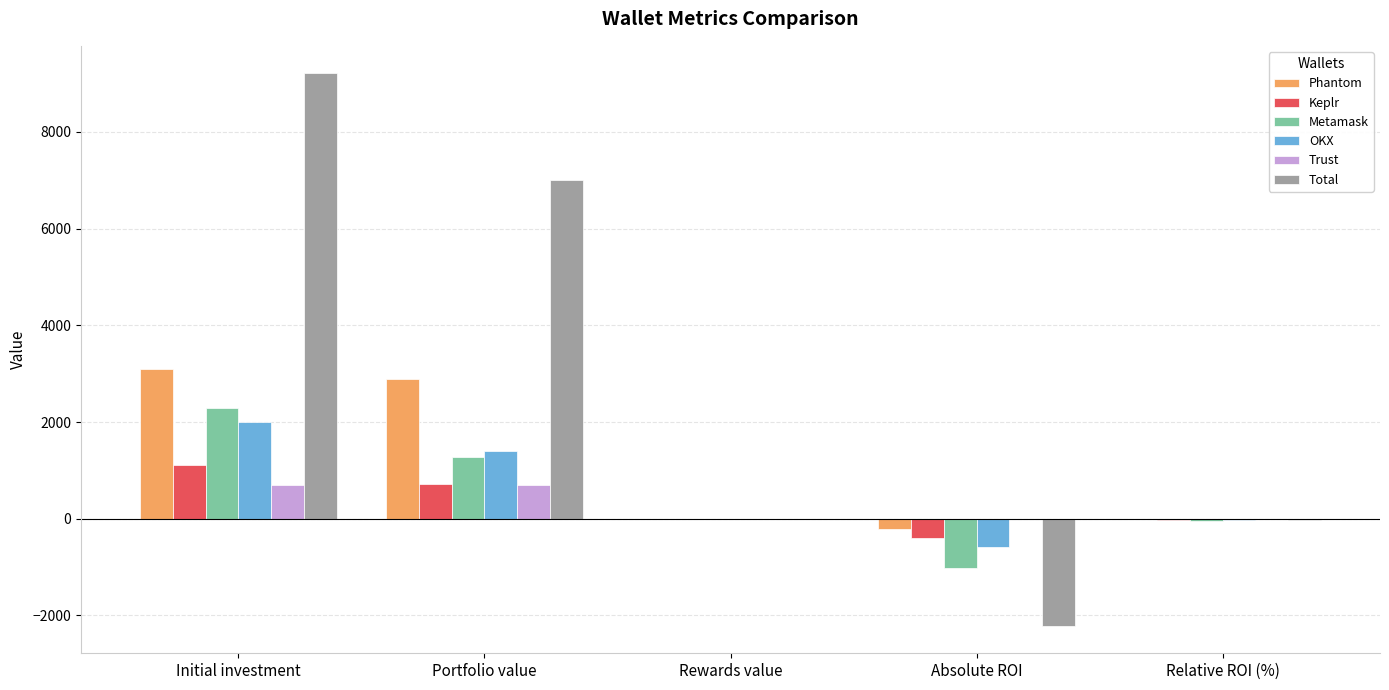

Which category has the highest value in the Metamask series?

Initial investment